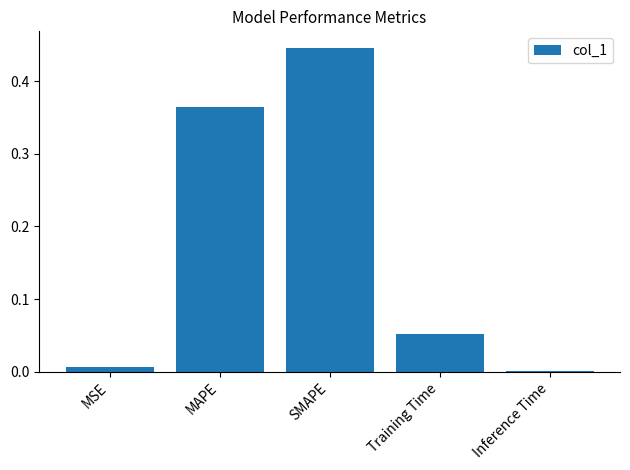

Which has a higher value, Inference Time or SMAPE?

SMAPE